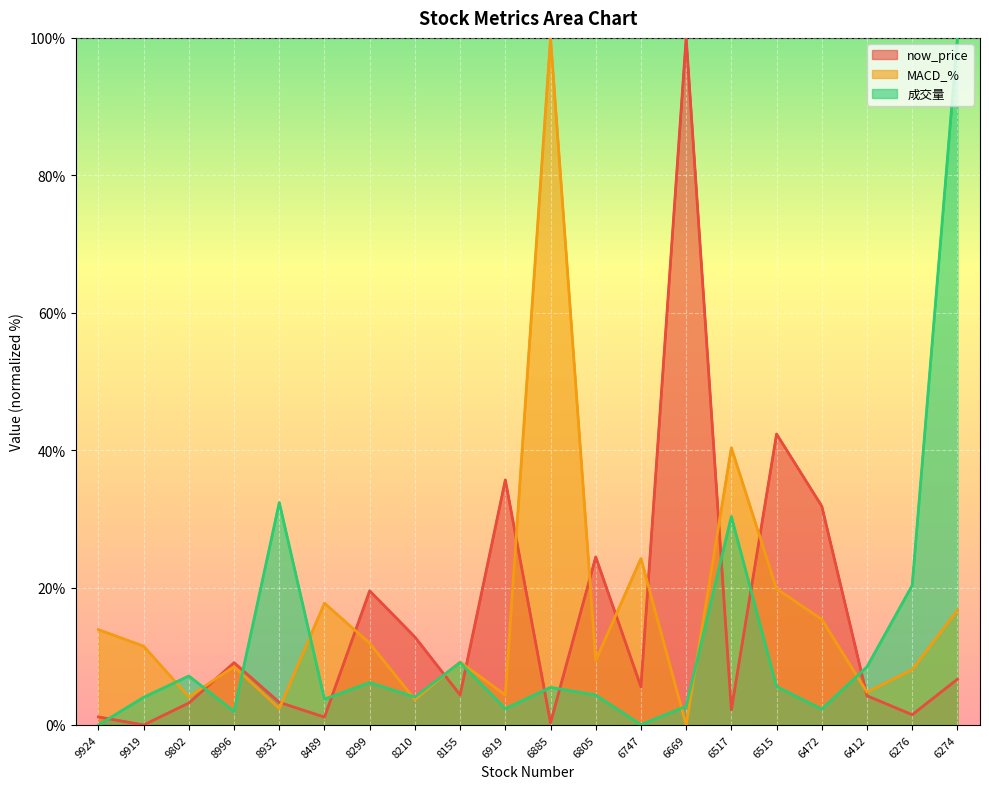

True or false: MACD_% has a value of 3.2 at 8932.

False